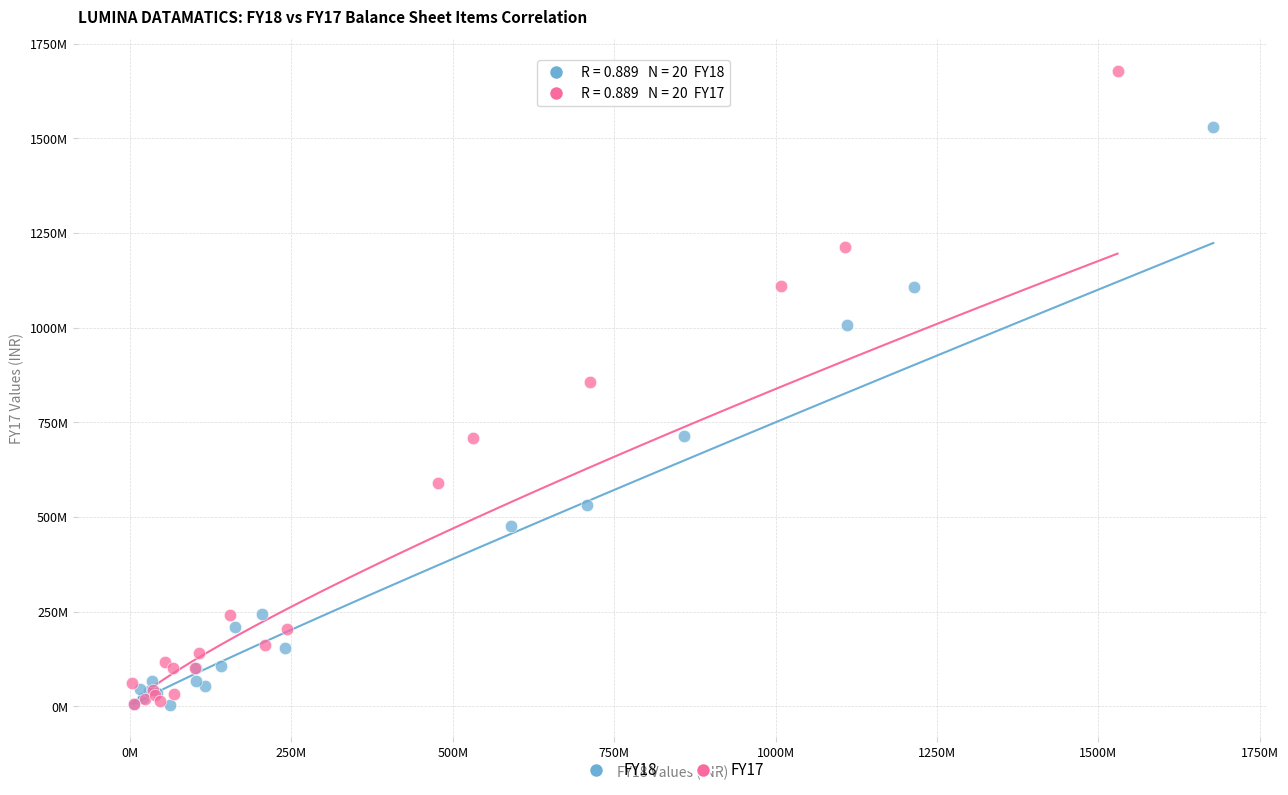

What are all the series names shown in the legend?

FY18, FY17